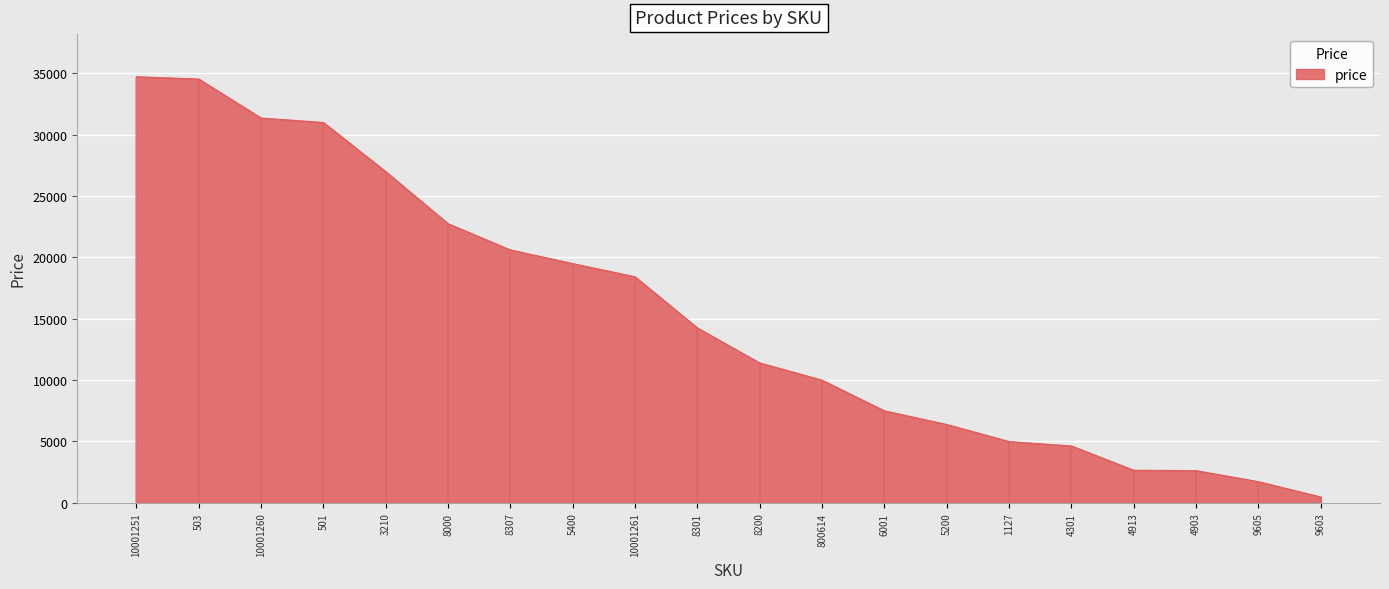

What is the greatest value displayed?

34727